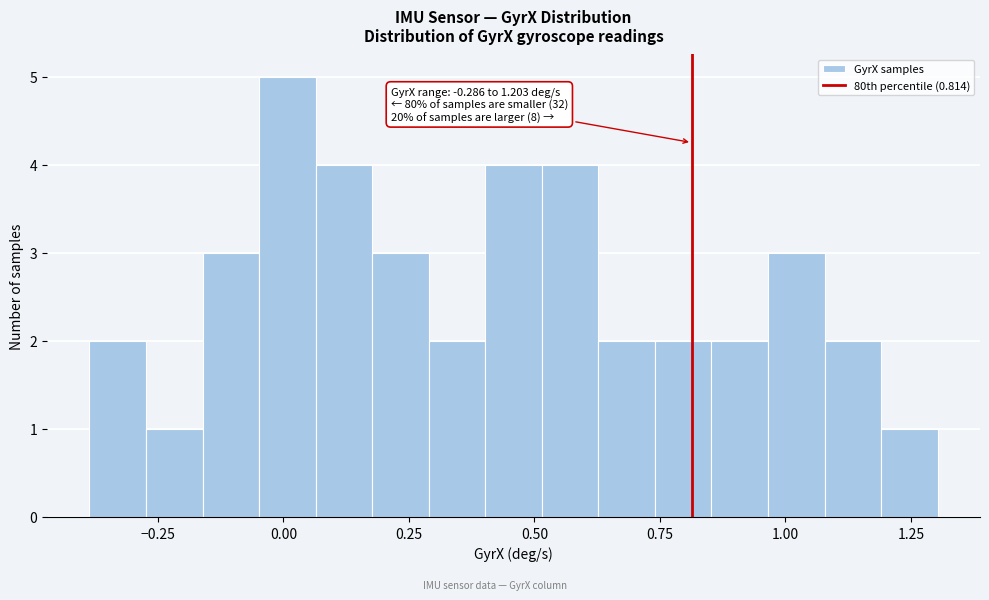

Read against the x-axis, roughly where is the centre of the tallest bar?

0.00